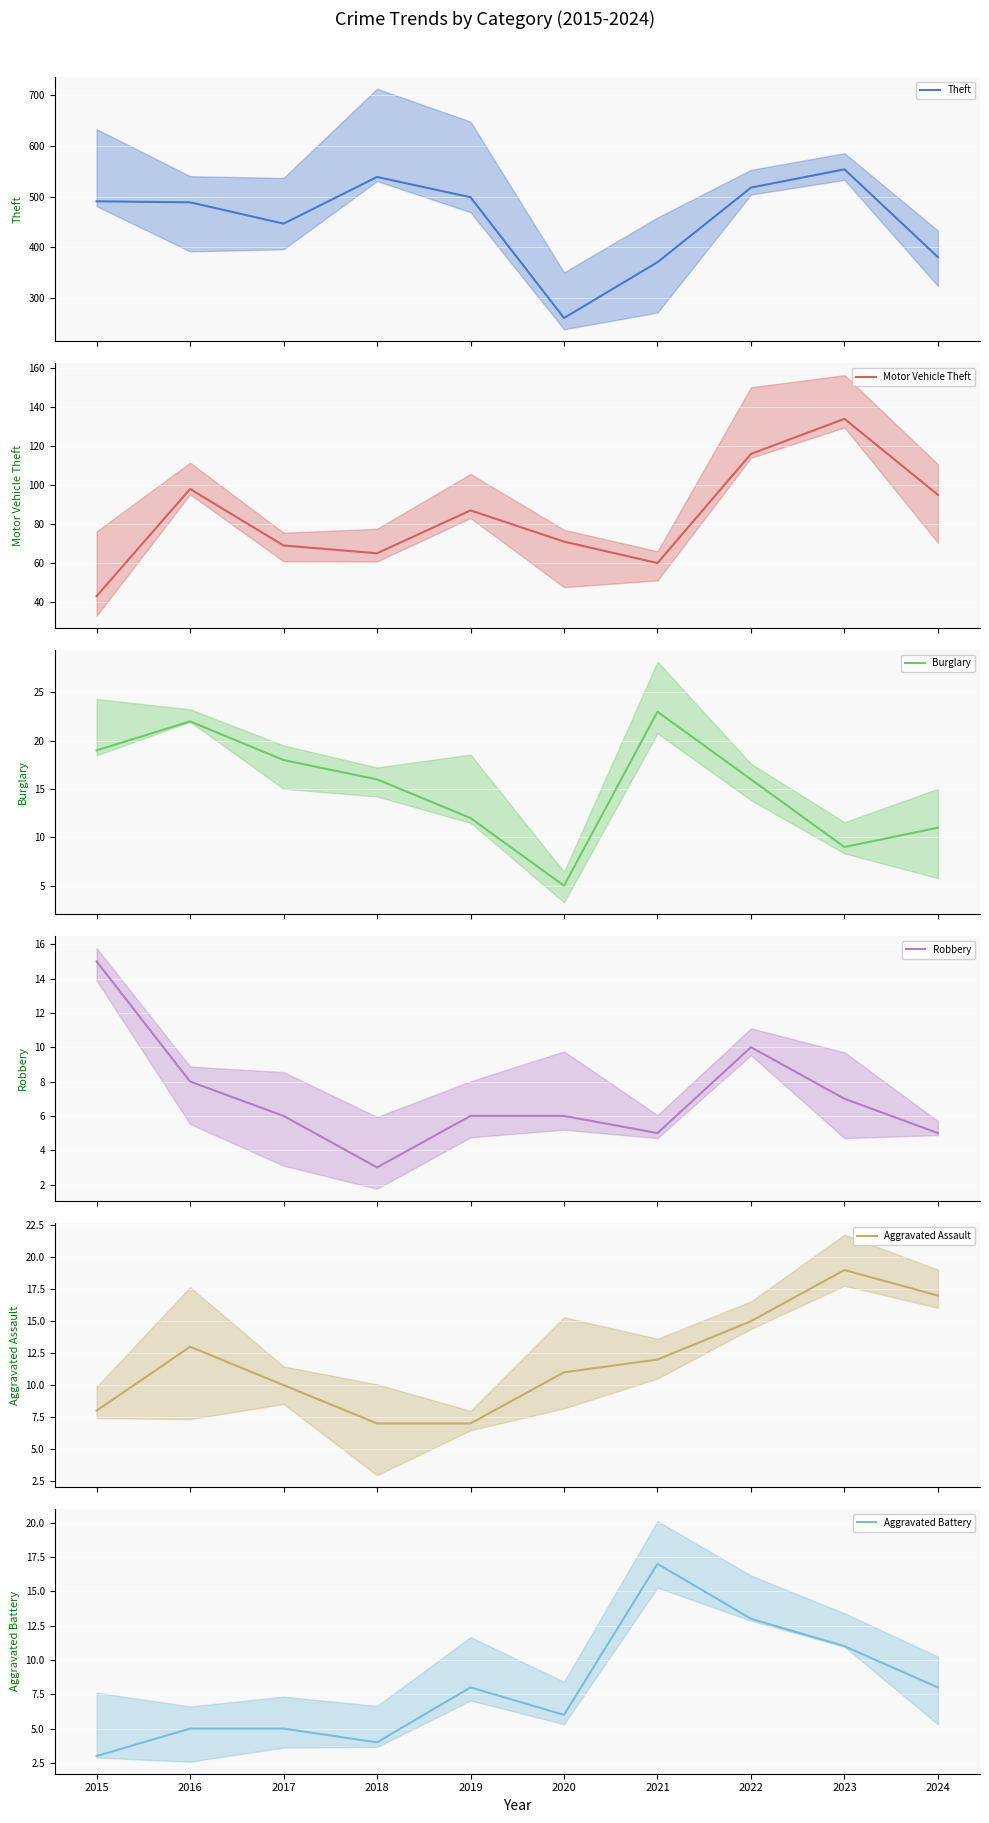

True or false: Robbery and Motor Vehicle Theft intersect in this chart.

False